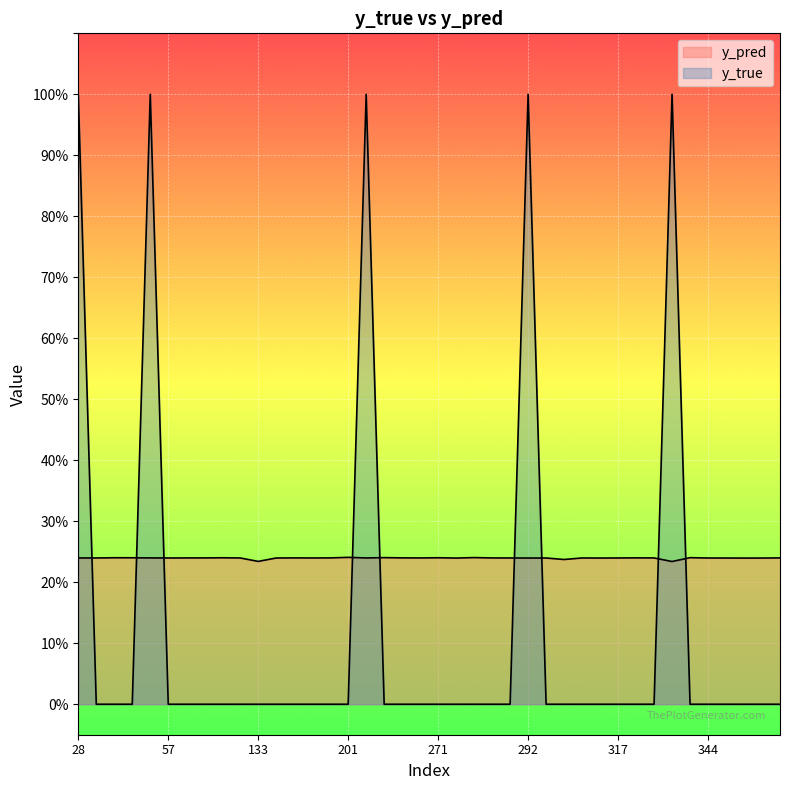

How many lines are shown in the chart?

2